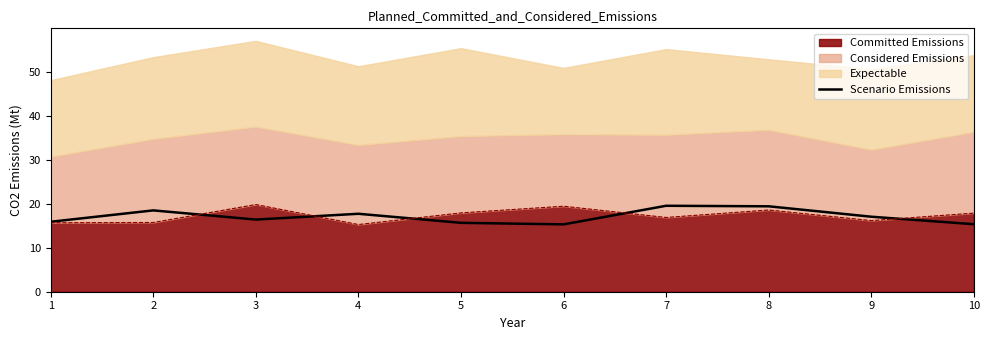

Does the chart display data point markers on the line(s)?

No